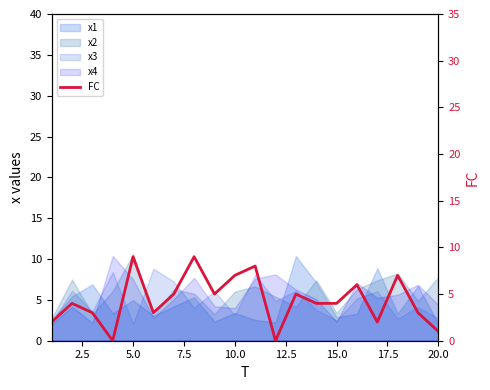

Reading left to right, list all the values displayed in this chart.

2	4	3	0	9	3	5	9	5	7	8	0	5	4	4	6	2	7	3	1